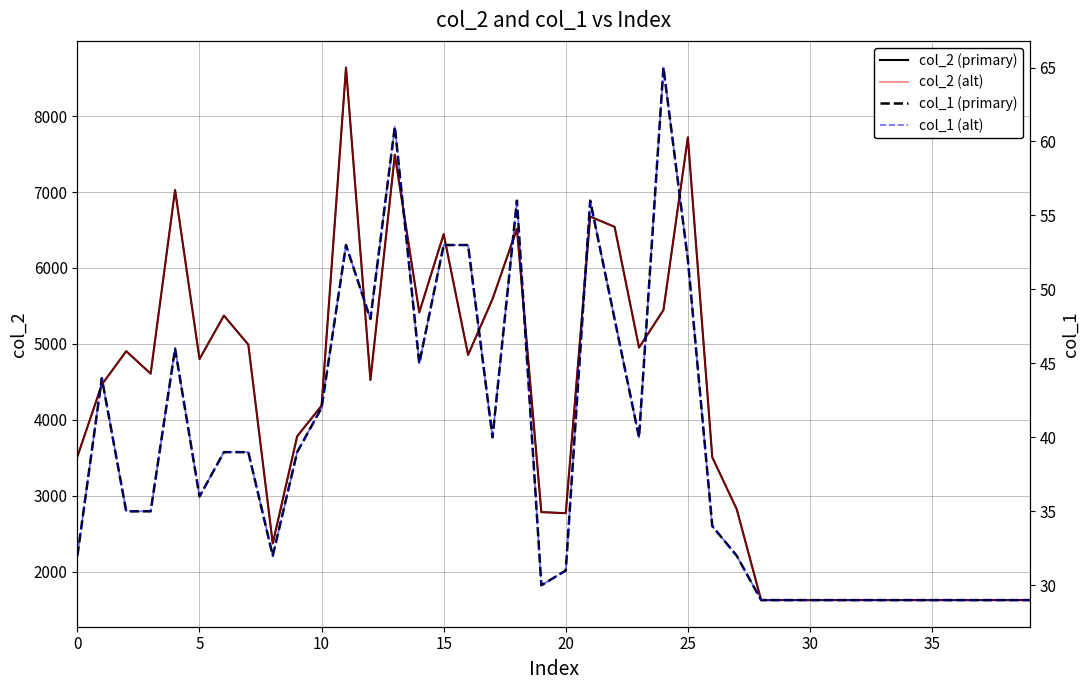

Is it true that col_2 (primary) equals 2893 at 10?

False